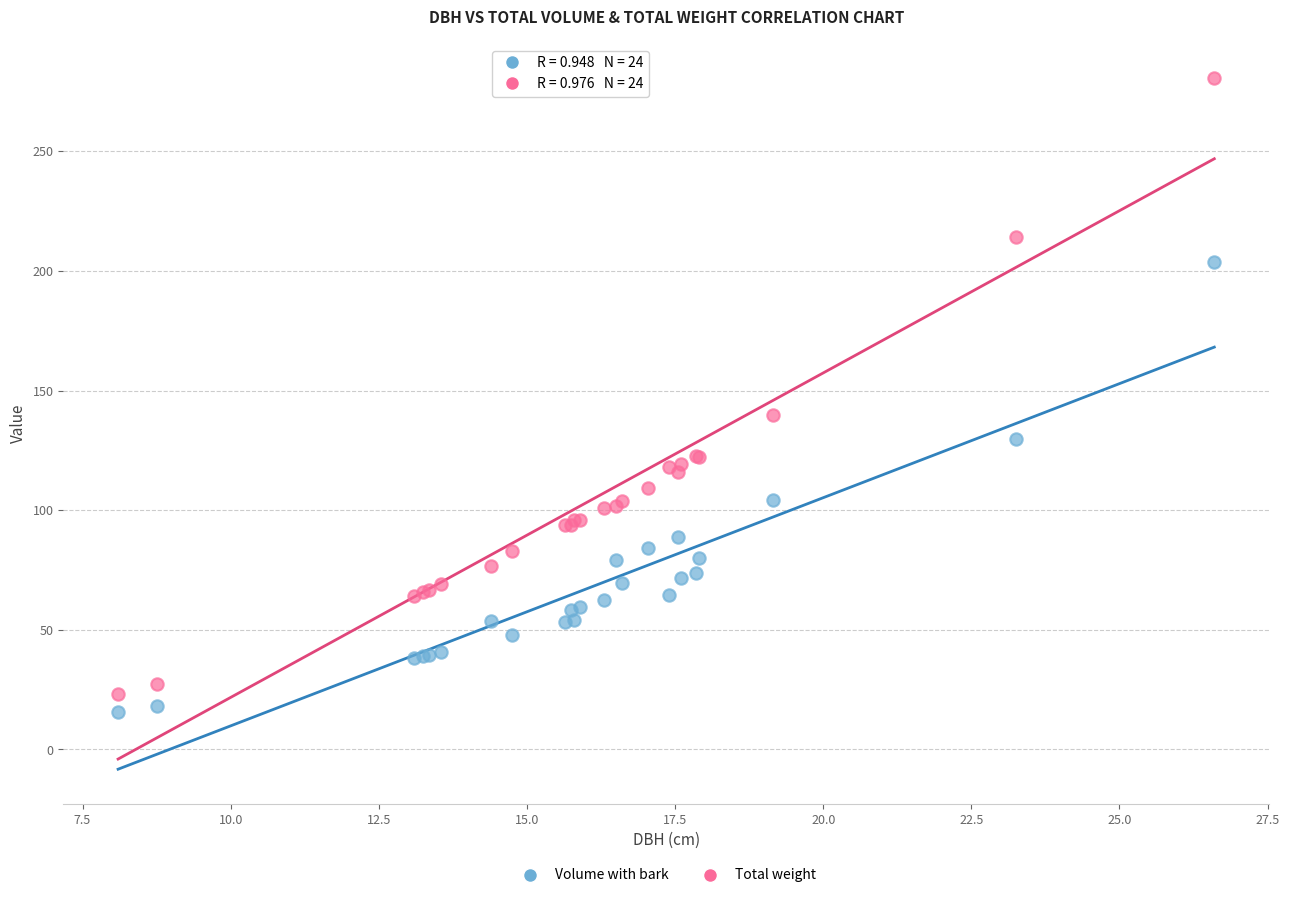

In the Total weight series, what Y value is closest to 151?

139.6